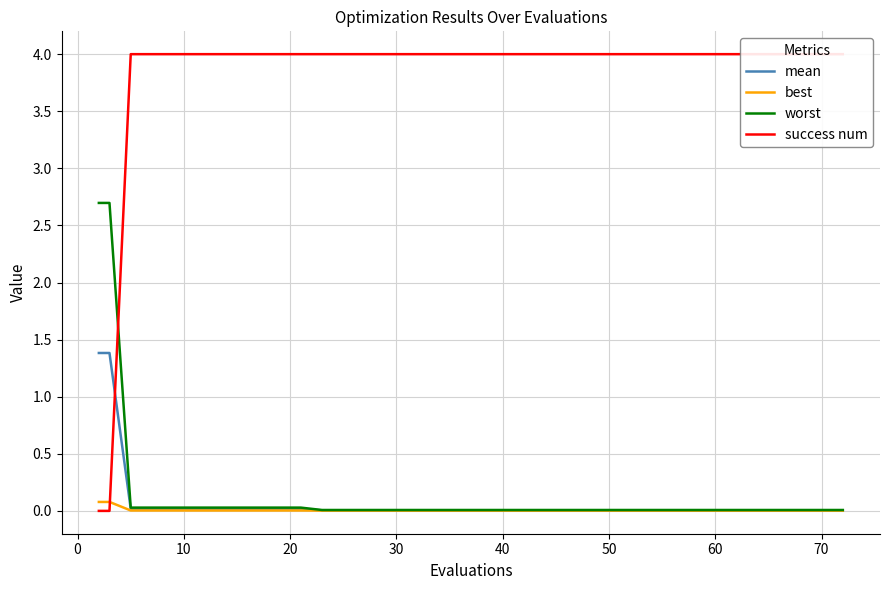

What is the maximum value for mean?

1.4